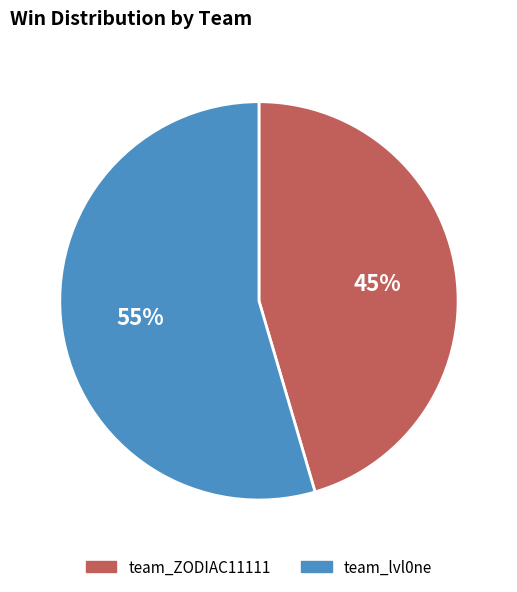

To the nearest percent, what portion does team_ZODIAC11111 represent?

45%